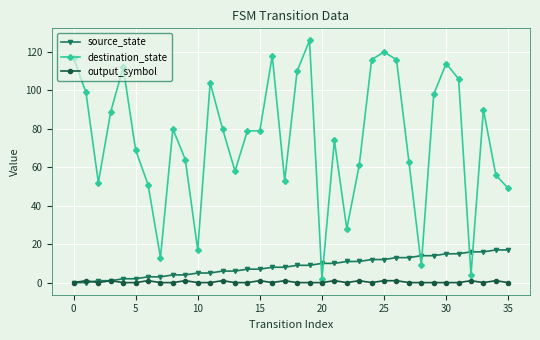

At how many categories does at least one series exceed 22?

31